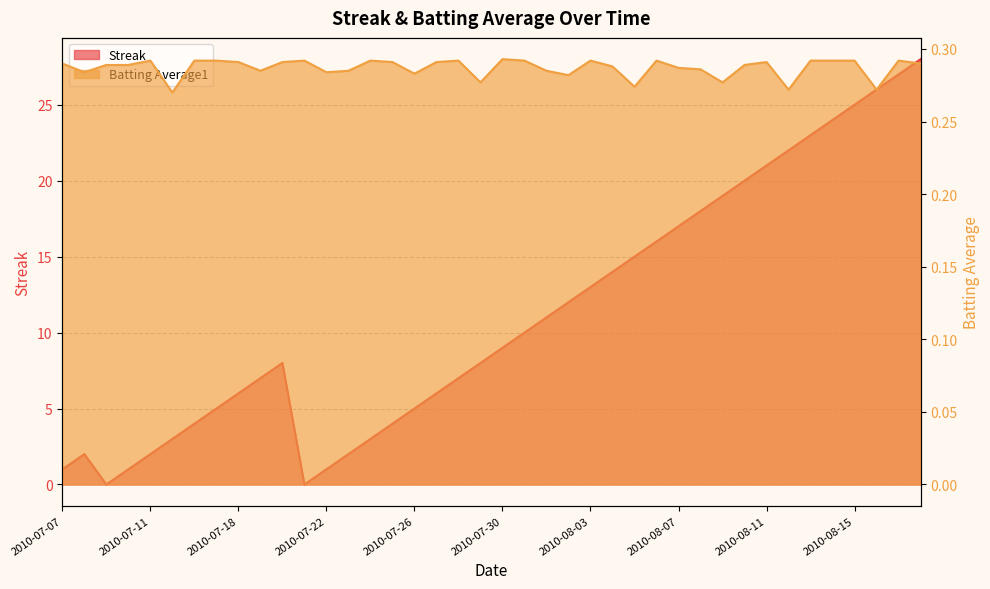

Reading left to right, list all the values displayed in this chart.

Streak: 1.0	2.0	0.0	1.0	2.0	3.0	4.0	5.0	6.0	7.0	8.0	0.0	1.0	2.0	3.0	4.0	5.0	6.0	7.0	8.0	9.0	10.0	11.0	12.0	13.0	14.0	15.0	16.0	17.0	18.0	19.0	20.0	21.0	22.0	23.0	24.0	25.0	26.0	27.0	28.0
Batting Average1: 0.3	0.3	0.3	0.3	0.3	0.3	0.3	0.3	0.3	0.3	0.3	0.3	0.3	0.3	0.3	0.3	0.3	0.3	0.3	0.3	0.3	0.3	0.3	0.3	0.3	0.3	0.3	0.3	0.3	0.3	0.3	0.3	0.3	0.3	0.3	0.3	0.3	0.3	0.3	0.3